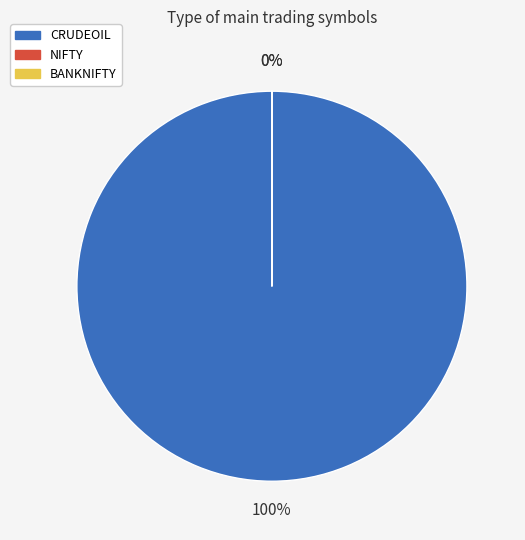

To the nearest percent, what percentage of the pie is CRUDEOIL?

100%